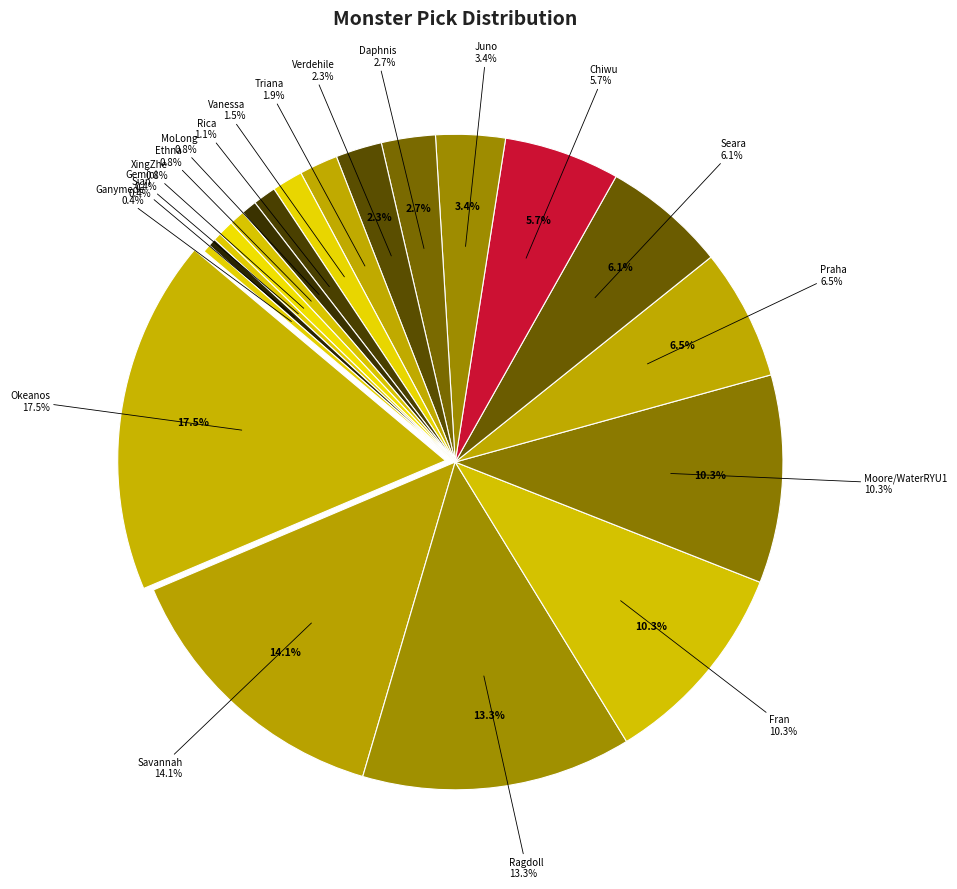

Which category has the smallest portion of the pie?

XingZhe